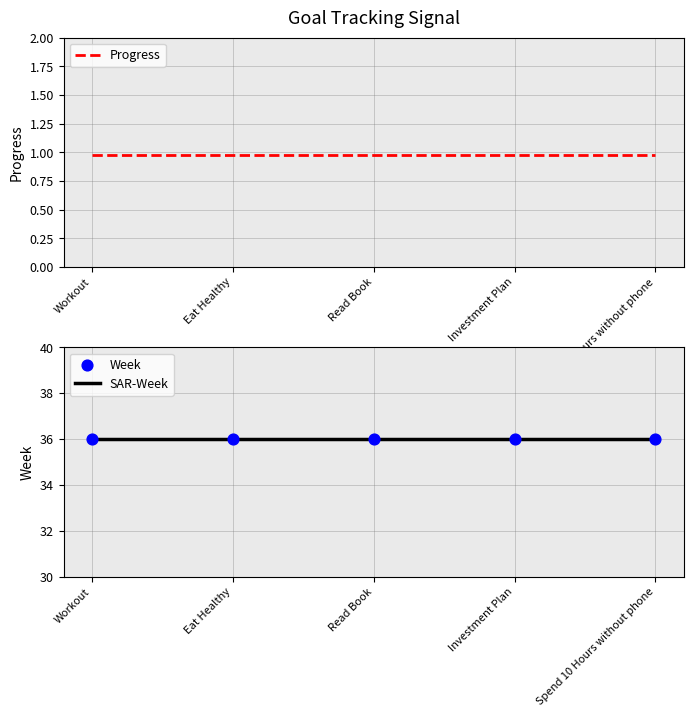

At which category is the sum across all series the highest?

Workout